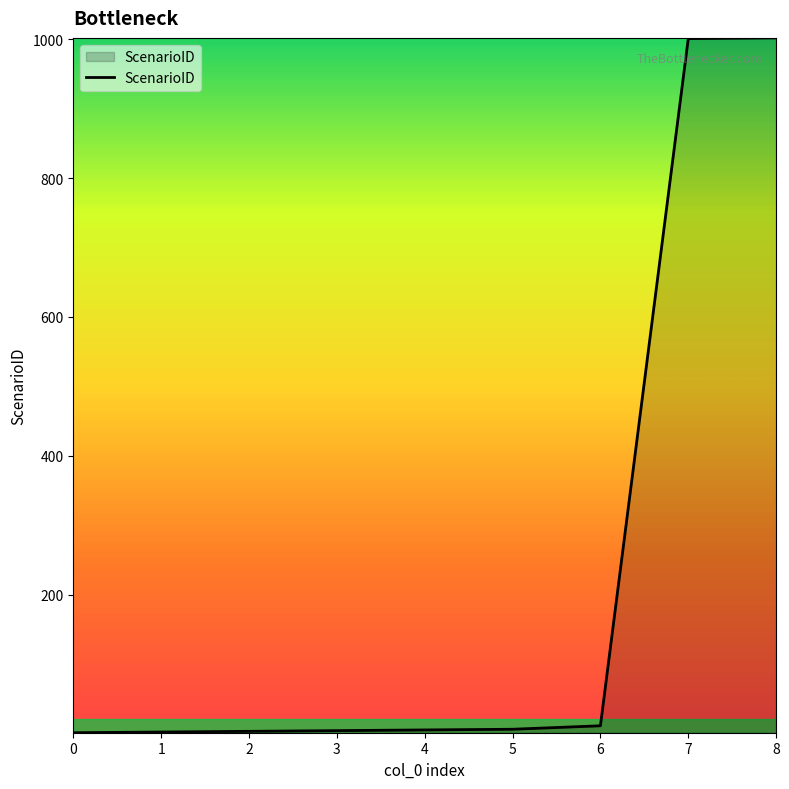

What is the greatest value displayed?

1002